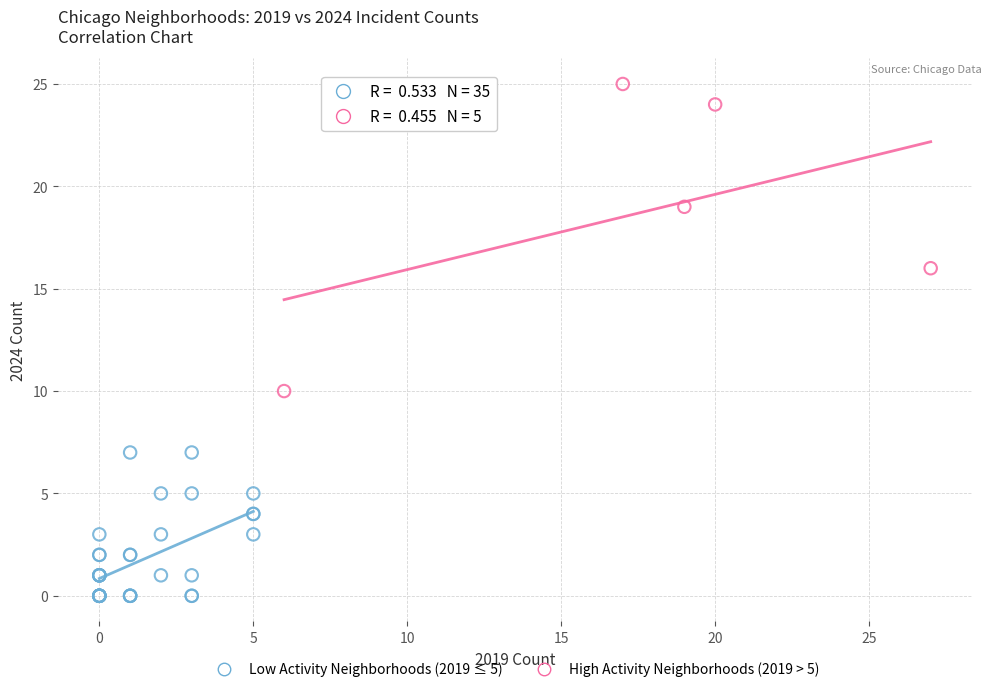

Which series has the widest spread of Y values?

High Activity Neighborhoods (2019 > 5)